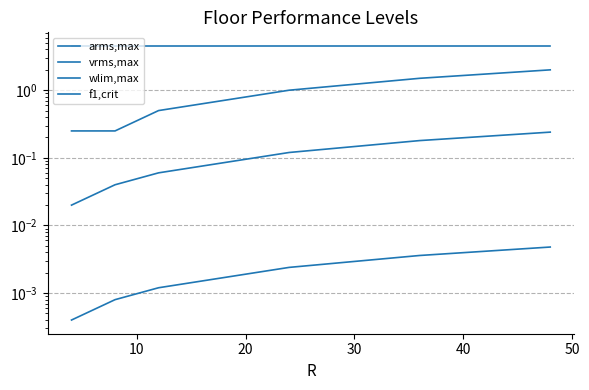

How many lines are shown in the chart?

4